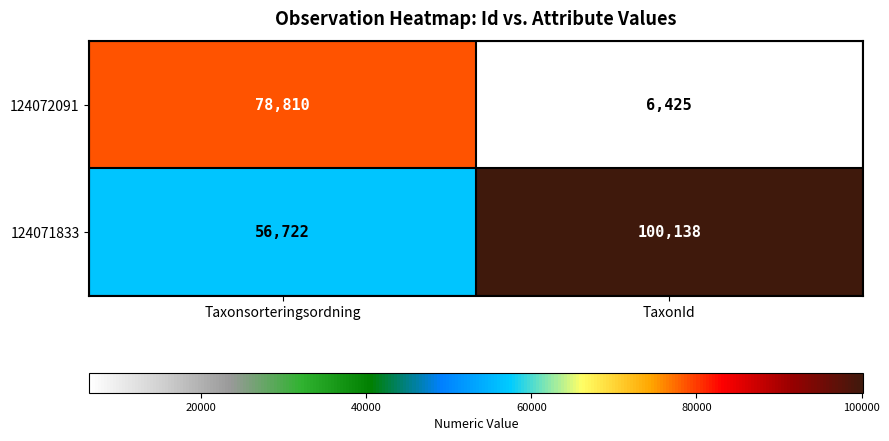

How many values in the 124072091 series are below 78810?

1